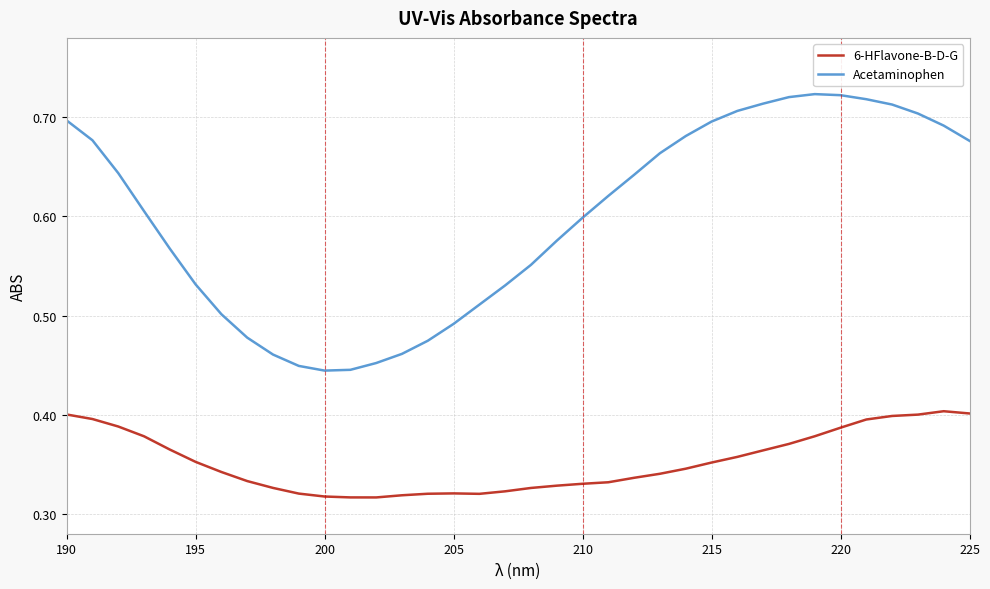

True or false: 6-HFlavone-B-D-G and Acetaminophen cross at least once.

False